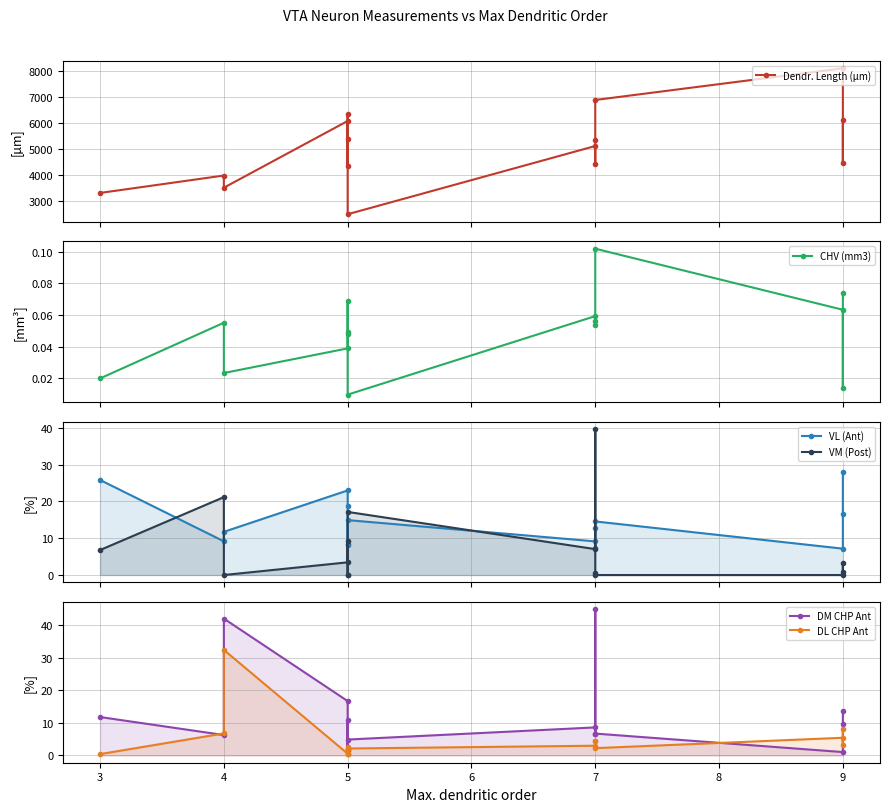

How many lines are shown in the chart?

6